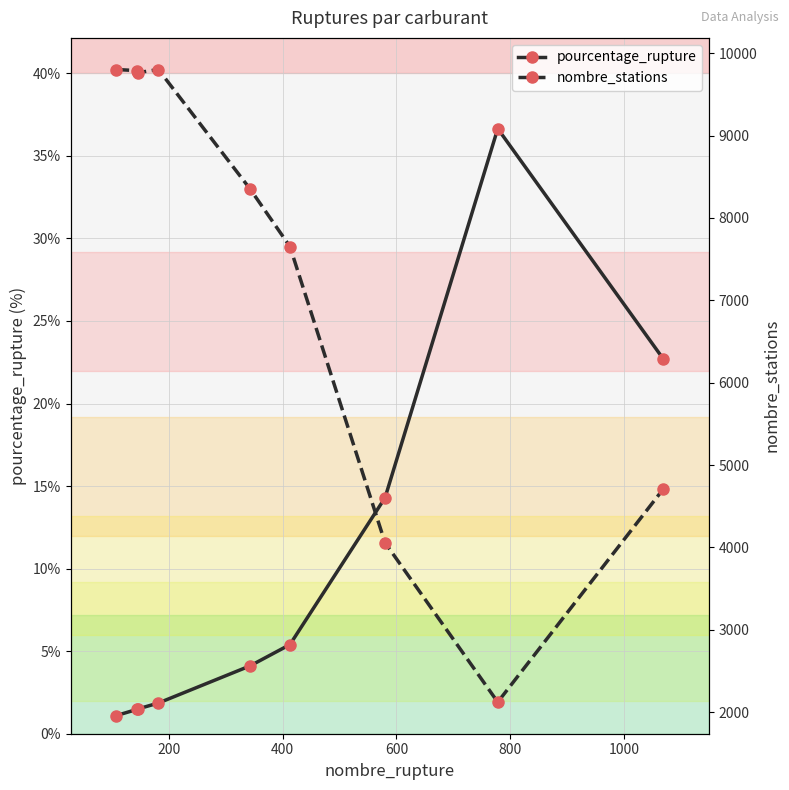

True or false: pourcentage_rupture has more than 0 interior local peaks.

True